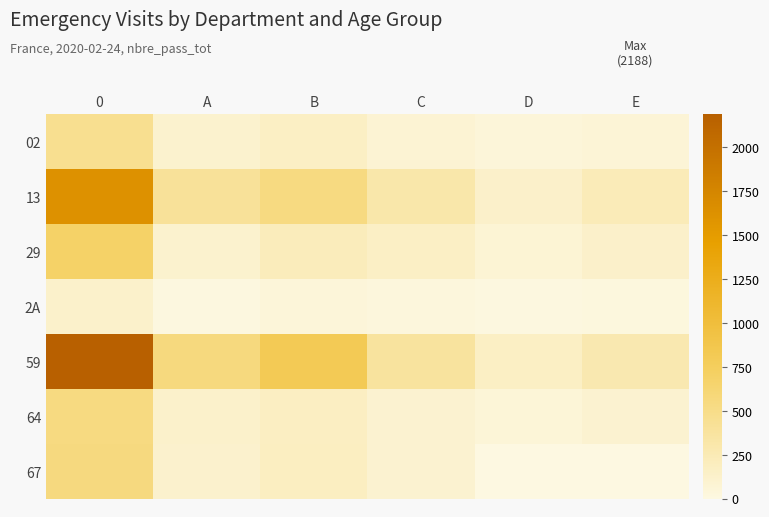

Reading left to right, list all the values displayed in this chart.

02: 0=458	A=105	B=163	C=85	D=45	E=60
13: 0=1622	A=404	B=539	C=315	D=132	E=232
29: 0=689	A=105	B=217	C=162	D=75	E=130
2A: 0=121	A=10	B=48	C=29	D=10	E=24
59: 0=2188	A=556	B=807	C=384	D=164	E=277
64: 0=540	A=121	B=171	C=95	D=54	E=99
67: 0=547	A=115	B=186	C=99	D=0	E=0